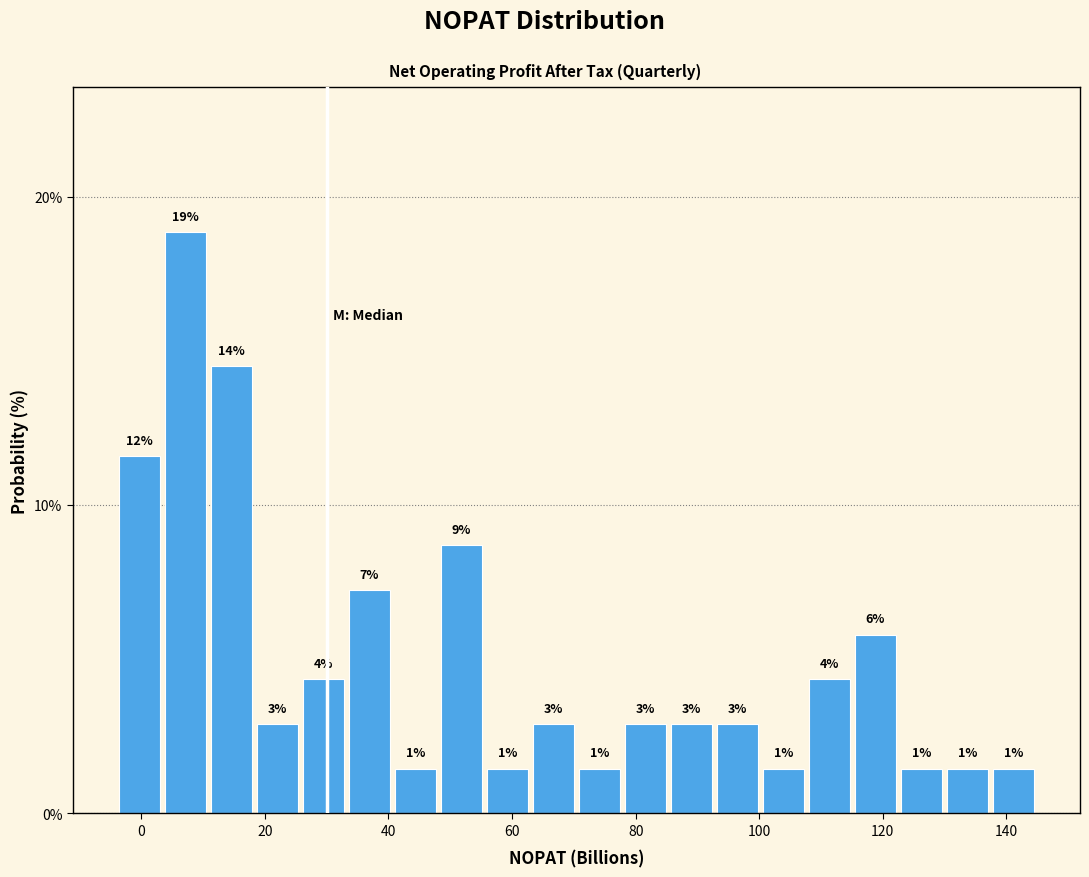

Around what value on the x-axis is the tallest bar? Give the approximate position of its centre, as read against the axis.

8